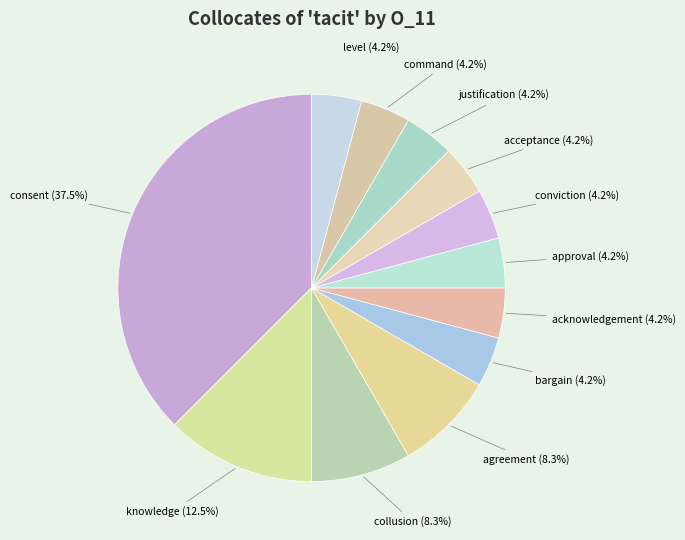

Does agreement (8.3%) account for over 50% of the chart?

No